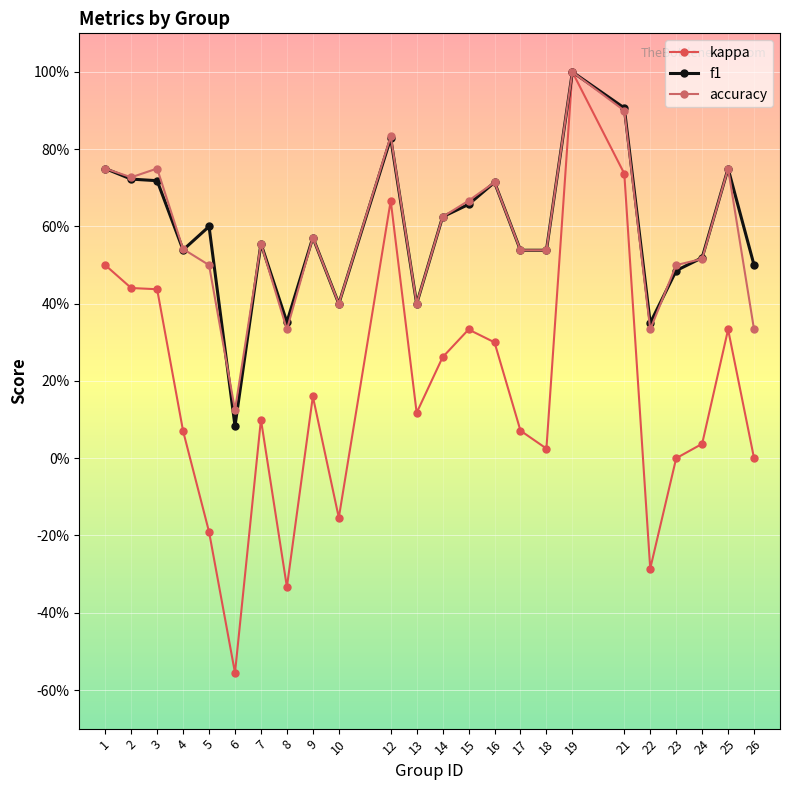

Is this an area chart (filled region under the line)?

No